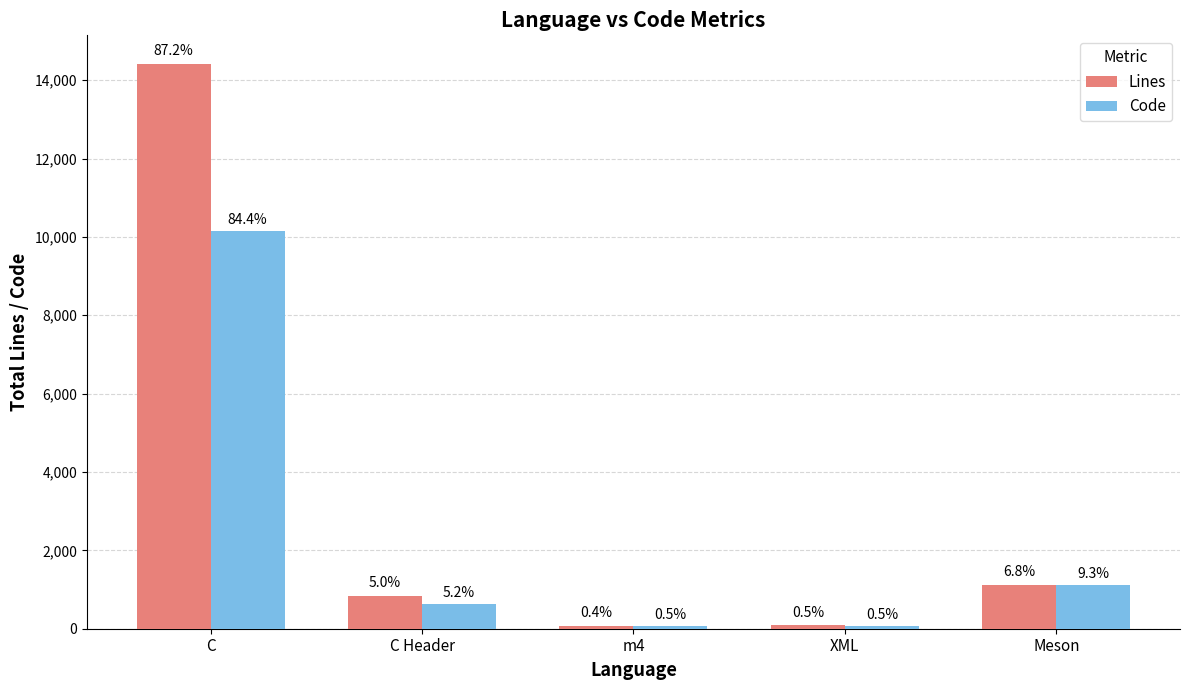

Reading right to left, extract all data points from this chart.

Lines: Meson=1127	XML=88	m4=74	C Header=834	C=14424
Code: Meson=1124	XML=66	m4=59	C Header=625	C=10162